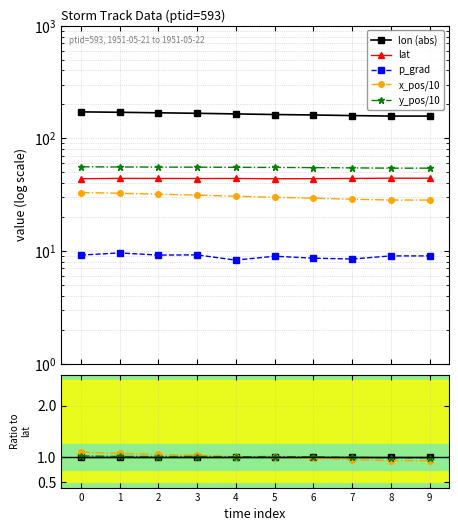

At how many categories does at least one series exceed 126?

10